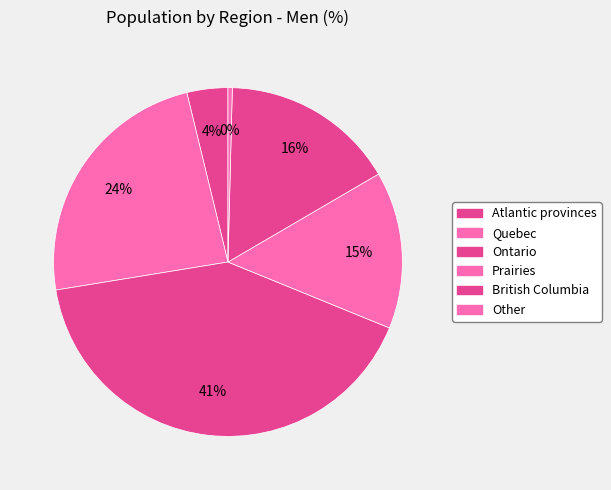

How many segments does this pie chart have?

6